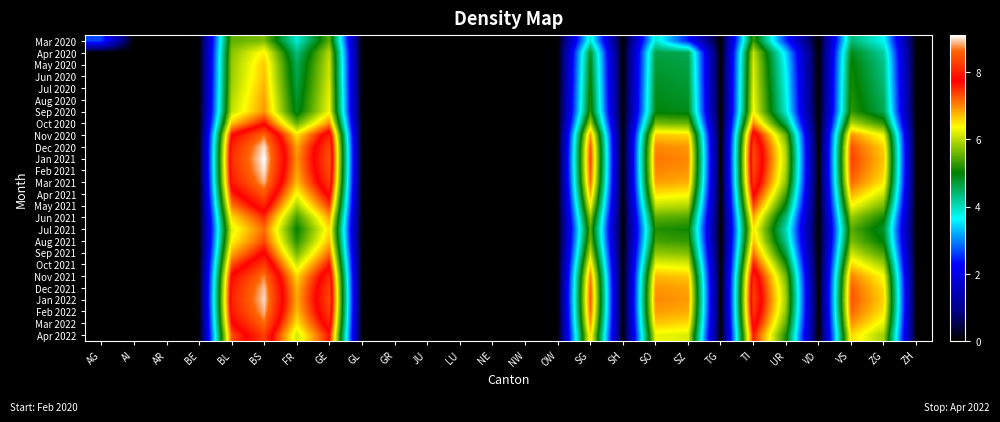

Reading left to right, what are all the values shown in this chart?

Mar 2020: AG=2.6	AI=0.0	AR=0.0	BE=0.0	BL=5.5	BS=5.7	FR=3.9	GE=5.5	GL=0.0	GR=0.0	JU=0.0	LU=0.0	NE=0.0	NW=0.0	OW=0.0	SG=3.9	SH=0.0	SO=3.9	SZ=2.4	TG=0.0	TI=5.3	UR=2.5	VD=0.0	VS=4.4	ZG=3.7	ZH=0.0
Apr 2020: AG=0.0	AI=0.0	AR=0.0	BE=0.0	BL=5.7	BS=6.5	FR=4.3	GE=6.0	GL=0.0	GR=0.0	JU=0.0	LU=0.0	NE=0.0	NW=0.0	OW=0.0	SG=4.8	SH=0.0	SO=4.7	SZ=4.6	TG=0.0	TI=6.0	UR=3.4	VD=0.0	VS=4.9	ZG=4.1	ZH=0.0
May 2020: AG=0.0	AI=0.0	AR=0.0	BE=0.0	BL=5.8	BS=6.7	FR=4.5	GE=6.1	GL=0.0	GR=0.0	JU=0.0	LU=0.0	NE=0.0	NW=0.0	OW=0.0	SG=4.9	SH=0.0	SO=4.7	SZ=4.7	TG=0.0	TI=6.2	UR=3.6	VD=0.0	VS=5.0	ZG=4.3	ZH=0.0
Jun 2020: AG=0.0	AI=0.0	AR=0.0	BE=0.0	BL=5.8	BS=6.7	FR=4.6	GE=6.1	GL=0.0	GR=0.0	JU=0.0	LU=0.0	NE=0.0	NW=0.0	OW=0.0	SG=5.0	SH=0.0	SO=4.8	SZ=4.7	TG=0.0	TI=6.2	UR=3.7	VD=0.0	VS=5.1	ZG=4.3	ZH=0.0
Jul 2020: AG=0.0	AI=0.0	AR=0.0	BE=0.0	BL=5.9	BS=6.8	FR=4.7	GE=6.2	GL=0.0	GR=0.0	JU=0.0	LU=0.0	NE=0.0	NW=0.0	OW=0.0	SG=5.1	SH=0.0	SO=4.8	SZ=4.8	TG=0.0	TI=6.2	UR=3.7	VD=0.0	VS=5.1	ZG=4.4	ZH=0.0
Aug 2020: AG=0.0	AI=0.0	AR=0.0	BE=0.0	BL=6.0	BS=6.9	FR=4.8	GE=6.3	GL=0.0	GR=0.0	JU=0.0	LU=0.0	NE=0.0	NW=0.0	OW=0.0	SG=5.2	SH=0.0	SO=4.9	SZ=4.8	TG=0.0	TI=6.3	UR=3.8	VD=0.0	VS=5.2	ZG=4.5	ZH=0.0
Sep 2020: AG=0.0	AI=0.0	AR=0.0	BE=0.0	BL=6.0	BS=6.9	FR=4.8	GE=6.3	GL=0.0	GR=0.0	JU=0.0	LU=0.0	NE=0.0	NW=0.0	OW=0.0	SG=5.2	SH=0.0	SO=4.9	SZ=4.9	TG=0.0	TI=6.3	UR=3.9	VD=0.0	VS=5.3	ZG=4.6	ZH=0.0
Oct 2020: AG=0.0	AI=0.0	AR=0.0	BE=0.0	BL=6.7	BS=7.7	FR=5.5	GE=7.0	GL=0.0	GR=0.0	JU=0.0	LU=0.0	NE=0.0	NW=0.0	OW=0.0	SG=5.9	SH=0.0	SO=5.6	SZ=5.6	TG=0.0	TI=7.0	UR=4.5	VD=0.0	VS=5.9	ZG=5.3	ZH=0.0
Nov 2020: AG=0.0	AI=0.0	AR=0.0	BE=0.0	BL=7.7	BS=8.7	FR=6.5	GE=8.0	GL=0.0	GR=0.0	JU=0.0	LU=0.0	NE=0.0	NW=0.0	OW=0.0	SG=7.0	SH=0.0	SO=6.7	SZ=6.6	TG=0.0	TI=8.0	UR=5.5	VD=0.0	VS=7.0	ZG=6.3	ZH=0.0
Dec 2020: AG=0.0	AI=0.0	AR=0.0	BE=0.0	BL=8.0	BS=9.0	FR=6.9	GE=8.4	GL=0.0	GR=0.0	JU=0.0	LU=0.0	NE=0.0	NW=0.0	OW=0.0	SG=7.3	SH=0.0	SO=7.0	SZ=6.9	TG=0.0	TI=8.3	UR=5.9	VD=0.0	VS=7.3	ZG=6.6	ZH=0.0
Jan 2021: AG=0.0	AI=0.0	AR=0.0	BE=0.0	BL=8.1	BS=9.1	FR=6.9	GE=8.5	GL=0.0	GR=0.0	JU=0.0	LU=0.0	NE=0.0	NW=0.0	OW=0.0	SG=7.4	SH=0.0	SO=7.1	SZ=7.0	TG=0.0	TI=8.4	UR=6.0	VD=0.0	VS=7.4	ZG=6.7	ZH=0.0
Feb 2021: AG=0.0	AI=0.0	AR=0.0	BE=0.0	BL=8.1	BS=9.0	FR=6.9	GE=8.4	GL=0.0	GR=0.0	JU=0.0	LU=0.0	NE=0.0	NW=0.0	OW=0.0	SG=7.3	SH=0.0	SO=7.0	SZ=6.9	TG=0.0	TI=8.4	UR=5.9	VD=0.0	VS=7.3	ZG=6.6	ZH=0.0
Mar 2021: AG=0.0	AI=0.0	AR=0.0	BE=0.0	BL=7.9	BS=8.9	FR=6.7	GE=8.3	GL=0.0	GR=0.0	JU=0.0	LU=0.0	NE=0.0	NW=0.0	OW=0.0	SG=7.2	SH=0.0	SO=6.9	SZ=6.8	TG=0.0	TI=8.2	UR=5.7	VD=0.0	VS=7.2	ZG=6.5	ZH=0.0
Apr 2021: AG=0.0	AI=0.0	AR=0.0	BE=0.0	BL=7.6	BS=8.5	FR=6.3	GE=7.9	GL=0.0	GR=0.0	JU=0.0	LU=0.0	NE=0.0	NW=0.0	OW=0.0	SG=6.8	SH=0.0	SO=6.5	SZ=6.4	TG=0.0	TI=7.8	UR=5.4	VD=0.0	VS=6.8	ZG=6.1	ZH=0.0
May 2021: AG=0.0	AI=0.0	AR=0.0	BE=0.0	BL=7.1	BS=8.0	FR=5.9	GE=7.4	GL=0.0	GR=0.0	JU=0.0	LU=0.0	NE=0.0	NW=0.0	OW=0.0	SG=6.3	SH=0.0	SO=6.1	SZ=6.0	TG=0.0	TI=7.4	UR=4.9	VD=0.0	VS=6.3	ZG=5.6	ZH=0.0
Jun 2021: AG=0.0	AI=0.0	AR=0.0	BE=0.0	BL=6.6	BS=7.5	FR=5.4	GE=6.9	GL=0.0	GR=0.0	JU=0.0	LU=0.0	NE=0.0	NW=0.0	OW=0.0	SG=5.8	SH=0.0	SO=5.5	SZ=5.4	TG=0.0	TI=6.8	UR=4.4	VD=0.0	VS=5.8	ZG=5.1	ZH=0.0
Jul 2021: AG=0.0	AI=0.0	AR=0.0	BE=0.0	BL=6.2	BS=7.2	FR=5.0	GE=6.6	GL=0.0	GR=0.0	JU=0.0	LU=0.0	NE=0.0	NW=0.0	OW=0.0	SG=5.5	SH=0.0	SO=5.2	SZ=5.1	TG=0.0	TI=6.5	UR=4.0	VD=0.0	VS=5.5	ZG=4.8	ZH=0.0
Aug 2021: AG=0.0	AI=0.0	AR=0.0	BE=0.0	BL=6.4	BS=7.3	FR=5.2	GE=6.7	GL=0.0	GR=0.0	JU=0.0	LU=0.0	NE=0.0	NW=0.0	OW=0.0	SG=5.7	SH=0.0	SO=5.4	SZ=5.3	TG=0.0	TI=6.7	UR=4.2	VD=0.0	VS=5.7	ZG=4.9	ZH=0.0
Sep 2021: AG=0.0	AI=0.0	AR=0.0	BE=0.0	BL=6.8	BS=7.8	FR=5.6	GE=7.1	GL=0.0	GR=0.0	JU=0.0	LU=0.0	NE=0.0	NW=0.0	OW=0.0	SG=6.1	SH=0.0	SO=5.8	SZ=5.7	TG=0.0	TI=7.1	UR=4.6	VD=0.0	VS=6.1	ZG=5.4	ZH=0.0
Oct 2021: AG=0.0	AI=0.0	AR=0.0	BE=0.0	BL=7.3	BS=8.3	FR=6.1	GE=7.7	GL=0.0	GR=0.0	JU=0.0	LU=0.0	NE=0.0	NW=0.0	OW=0.0	SG=6.6	SH=0.0	SO=6.3	SZ=6.2	TG=0.0	TI=7.6	UR=5.1	VD=0.0	VS=6.6	ZG=5.9	ZH=0.0
Nov 2021: AG=0.0	AI=0.0	AR=0.0	BE=0.0	BL=7.8	BS=8.7	FR=6.6	GE=8.1	GL=0.0	GR=0.0	JU=0.0	LU=0.0	NE=0.0	NW=0.0	OW=0.0	SG=7.0	SH=0.0	SO=6.7	SZ=6.7	TG=0.0	TI=8.1	UR=5.6	VD=0.0	VS=7.0	ZG=6.3	ZH=0.0
Dec 2021: AG=0.0	AI=0.0	AR=0.0	BE=0.0	BL=8.0	BS=8.9	FR=6.8	GE=8.3	GL=0.0	GR=0.0	JU=0.0	LU=0.0	NE=0.0	NW=0.0	OW=0.0	SG=7.2	SH=0.0	SO=6.9	SZ=6.9	TG=0.0	TI=8.3	UR=5.8	VD=0.0	VS=7.2	ZG=6.5	ZH=0.0
Jan 2022: AG=0.0	AI=0.0	AR=0.0	BE=0.0	BL=8.0	BS=9.0	FR=6.8	GE=8.4	GL=0.0	GR=0.0	JU=0.0	LU=0.0	NE=0.0	NW=0.0	OW=0.0	SG=7.3	SH=0.0	SO=7.0	SZ=6.9	TG=0.0	TI=8.3	UR=5.9	VD=0.0	VS=7.3	ZG=6.6	ZH=0.0
Feb 2022: AG=0.0	AI=0.0	AR=0.0	BE=0.0	BL=7.9	BS=8.9	FR=6.7	GE=8.3	GL=0.0	GR=0.0	JU=0.0	LU=0.0	NE=0.0	NW=0.0	OW=0.0	SG=7.2	SH=0.0	SO=6.9	SZ=6.8	TG=0.0	TI=8.2	UR=5.7	VD=0.0	VS=7.2	ZG=6.5	ZH=0.0
Mar 2022: AG=0.0	AI=0.0	AR=0.0	BE=0.0	BL=7.7	BS=8.6	FR=6.5	GE=8.0	GL=0.0	GR=0.0	JU=0.0	LU=0.0	NE=0.0	NW=0.0	OW=0.0	SG=7.0	SH=0.0	SO=6.7	SZ=6.6	TG=0.0	TI=8.0	UR=5.5	VD=0.0	VS=7.0	ZG=6.3	ZH=0.0
Apr 2022: AG=0.0	AI=0.0	AR=0.0	BE=0.0	BL=7.3	BS=8.3	FR=6.1	GE=7.7	GL=0.0	GR=0.0	JU=0.0	LU=0.0	NE=0.0	NW=0.0	OW=0.0	SG=6.6	SH=0.0	SO=6.3	SZ=6.2	TG=0.0	TI=7.6	UR=5.1	VD=0.0	VS=6.6	ZG=5.9	ZH=0.0